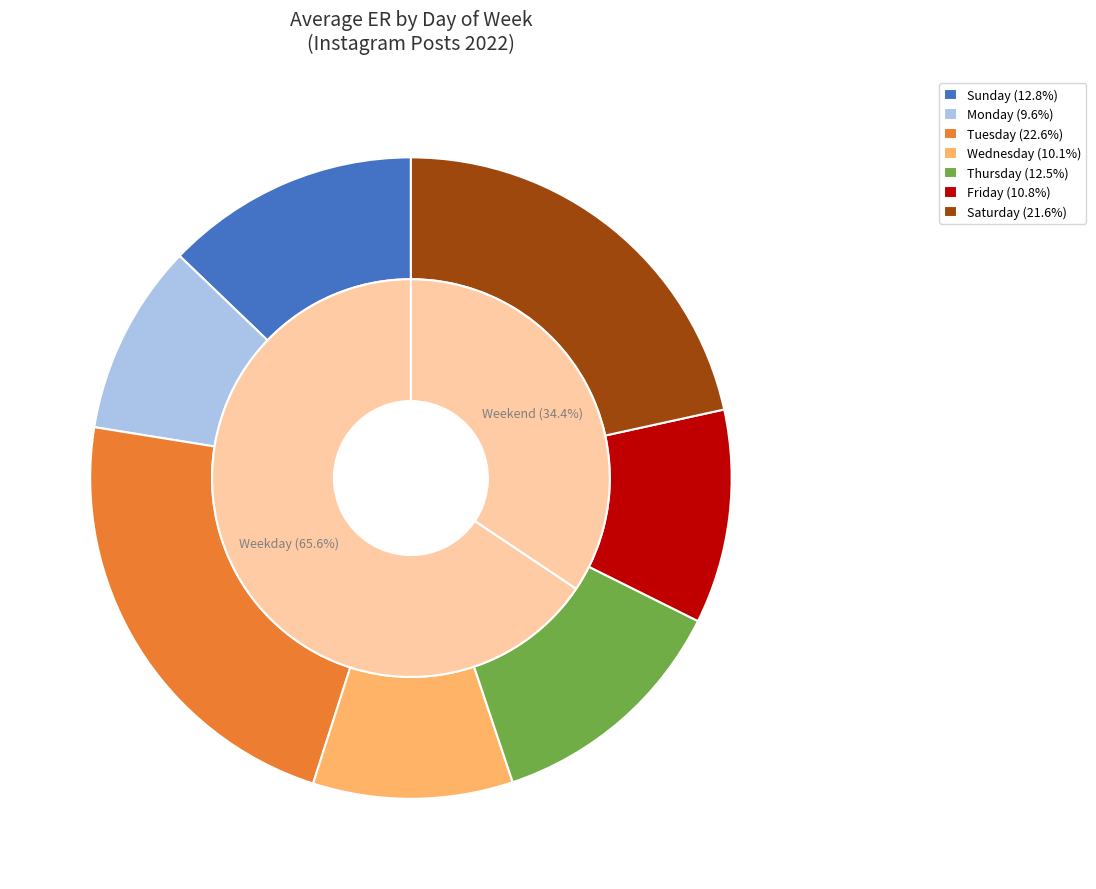

True or false: Monday accounts for 10% of the total.

True